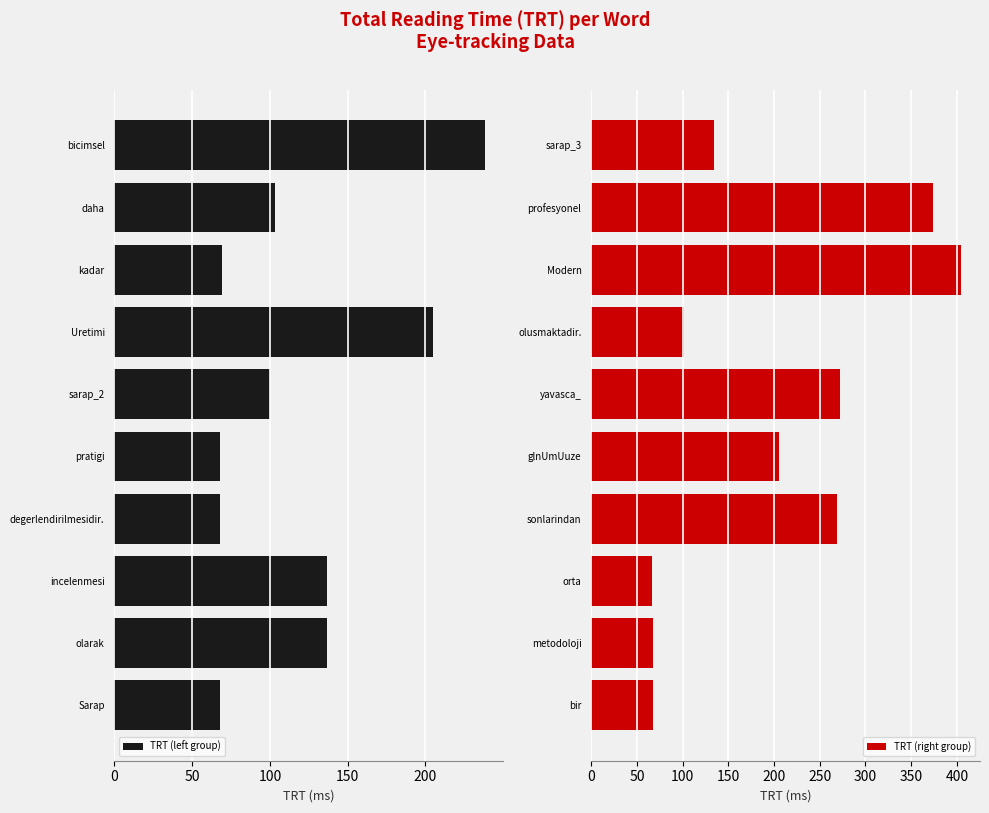

Reading left to right, transcribe all the data shown in this chart.

TRT (left group): -68	-137	-137	-68	-68	-100	-205	-69	-103	-238
TRT (right group): 68	68	67	269	205	272	102	405	374	134